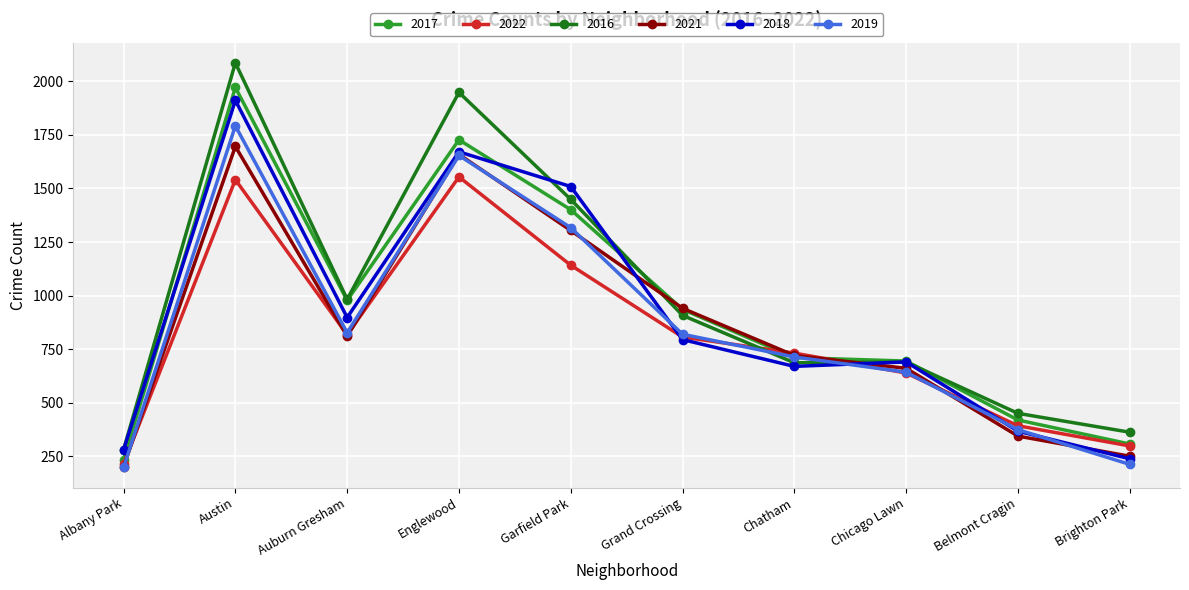

True or false: 2019 has more than 0 interior local peaks.

True